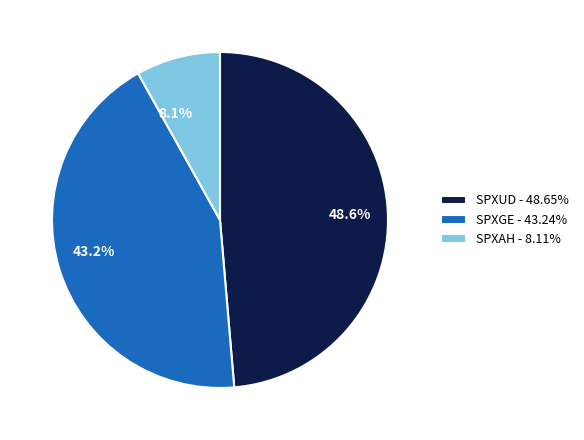

What is the largest slice in the pie chart?

SPXUD